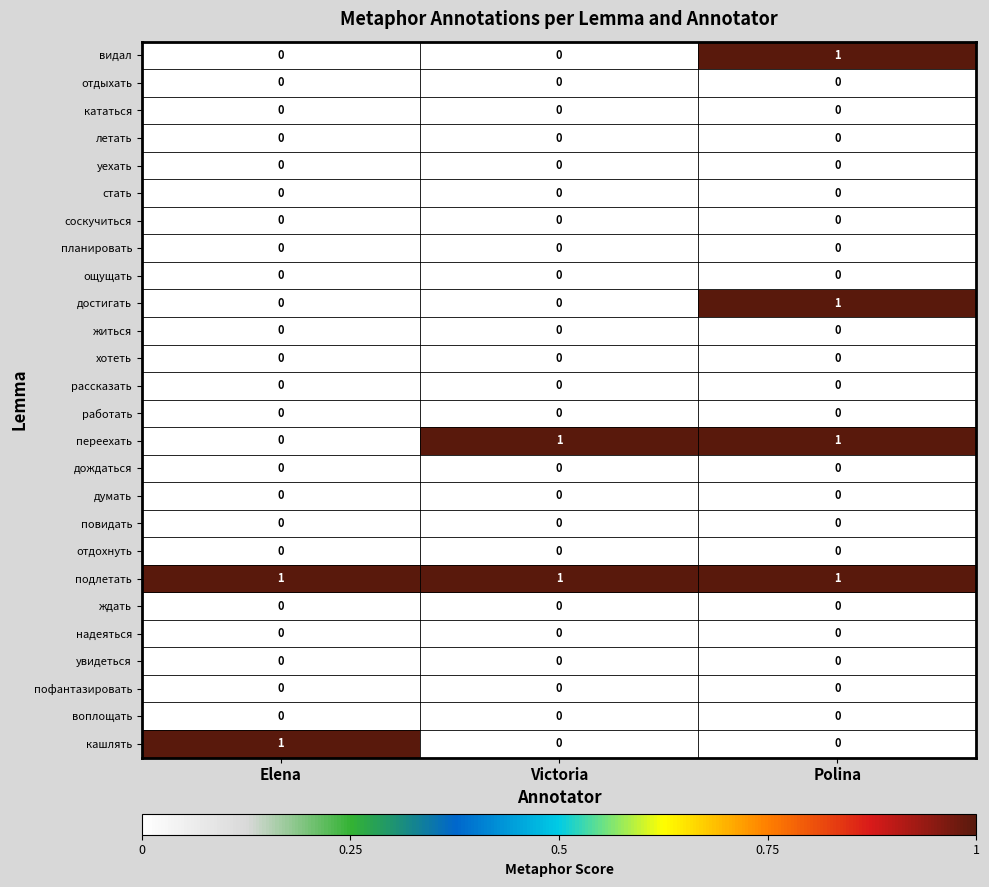

Which series has the largest total across all categories?

подлетать